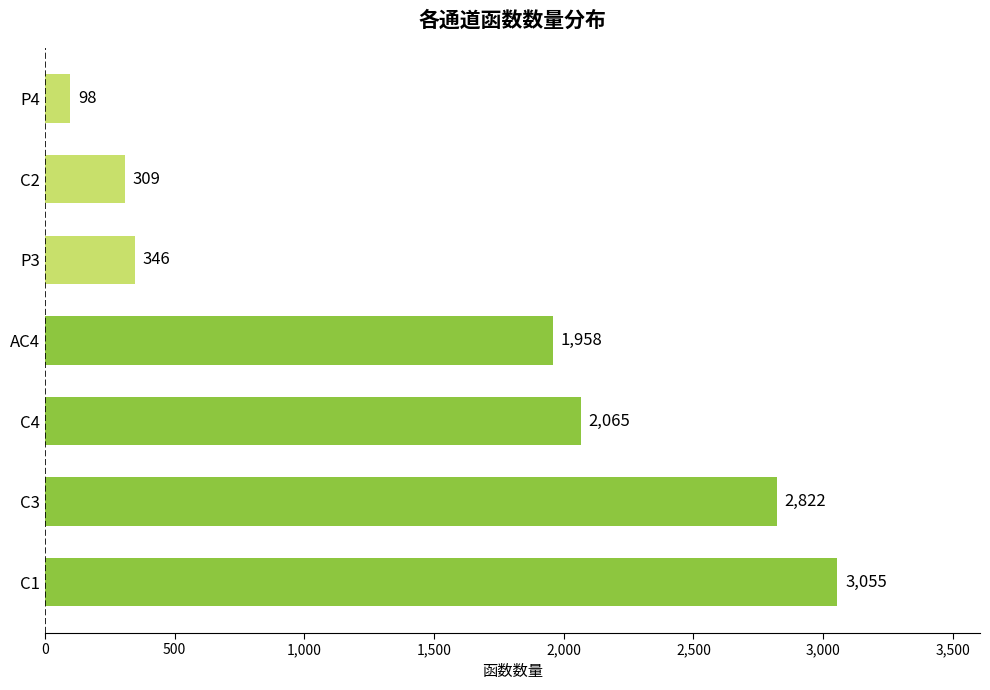

Where is the data nearest to the value 1576?

AC4